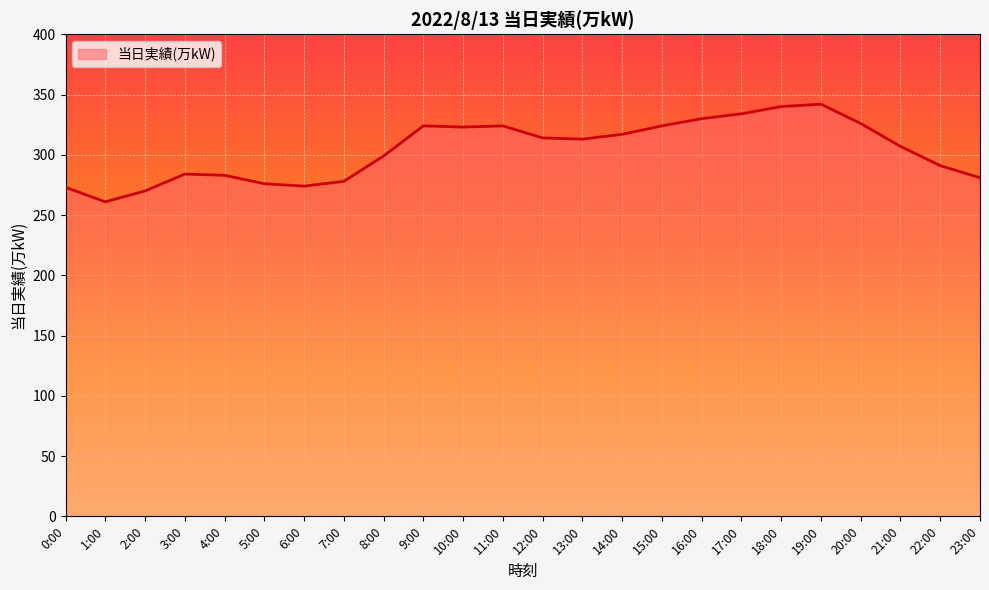

What is the minimum value shown in the chart?

261